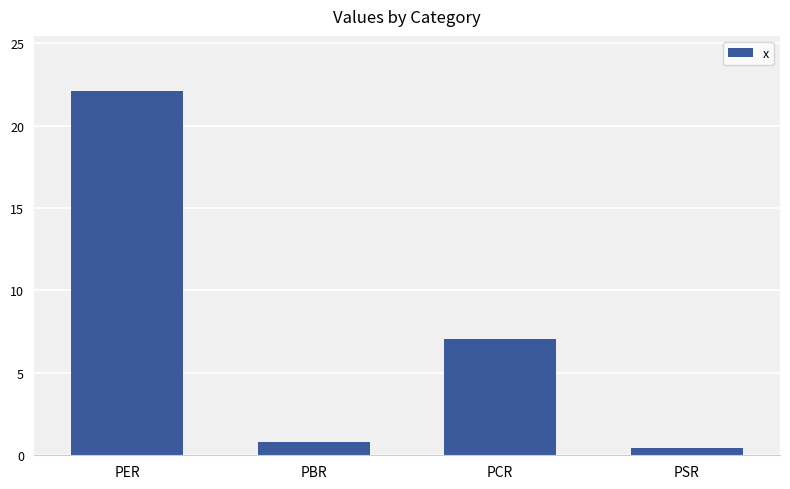

What is the label of the 1st bar from the right?

PSR